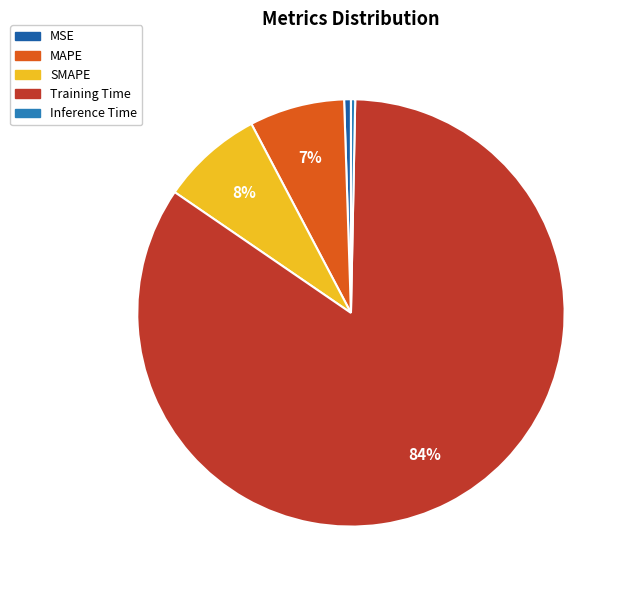

Do Inference Time and SMAPE together represent more than half of the pie?

No